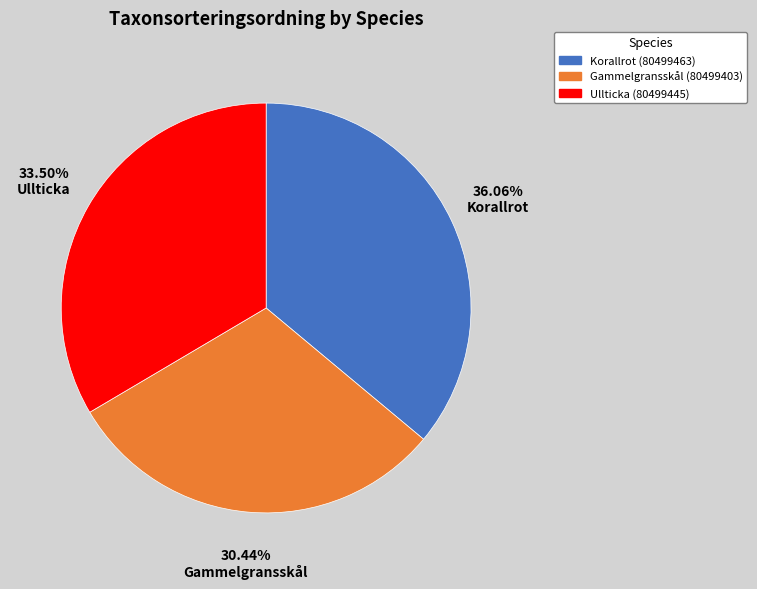

Approximately how many times larger is the value at Ullticka (80499445) compared to Korallrot (80499463)?

0.9